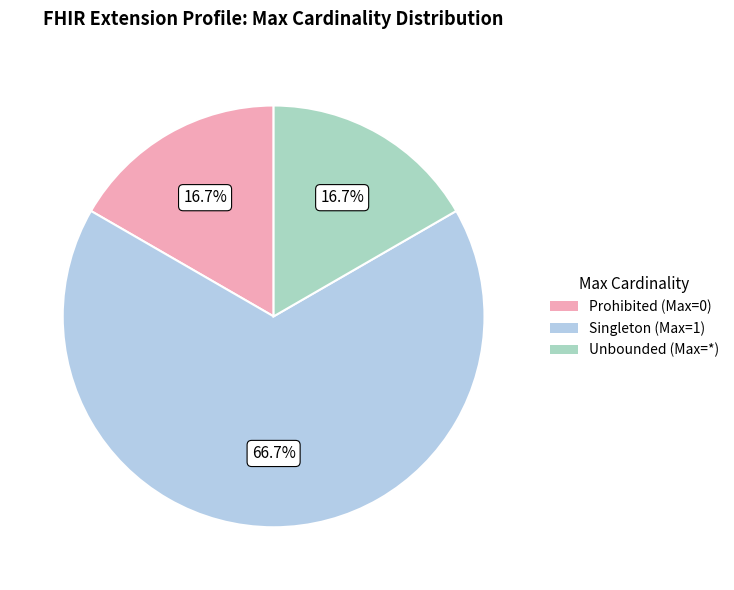

Does any single category account for the majority?

Yes